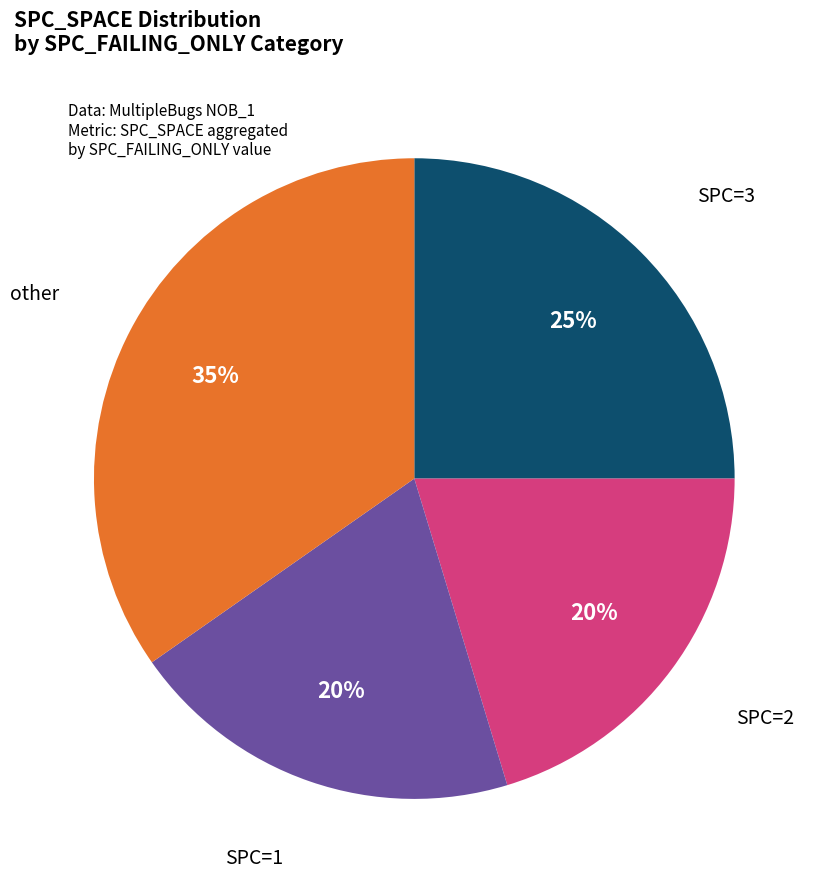

To the nearest percent, what is the difference between the largest and smallest slice percentages?

15%